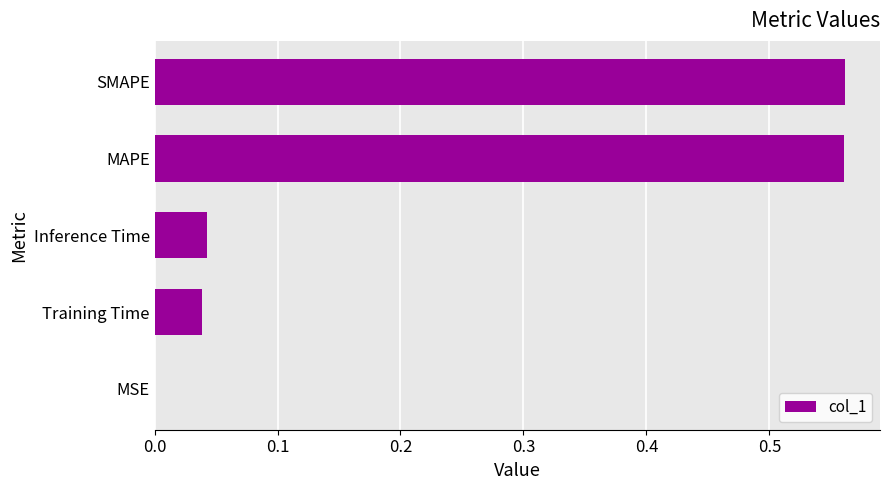

The chart shows a value of 0.0 at Inference Time. True or false?

True